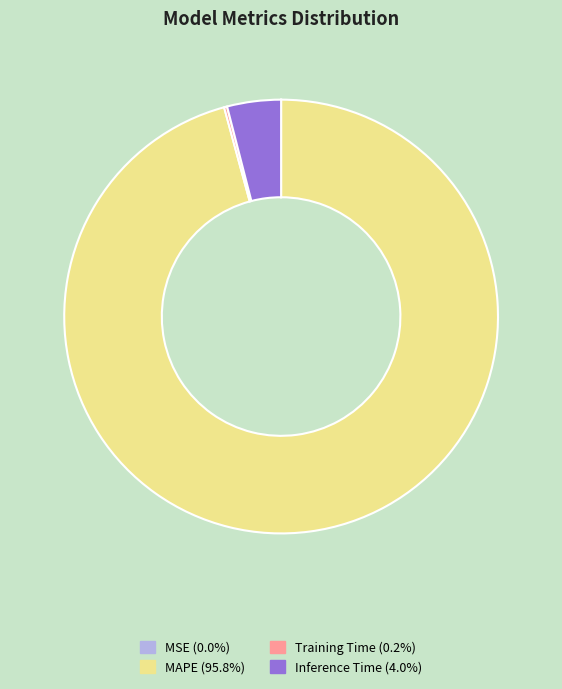

Is there a majority slice in this chart?

Yes